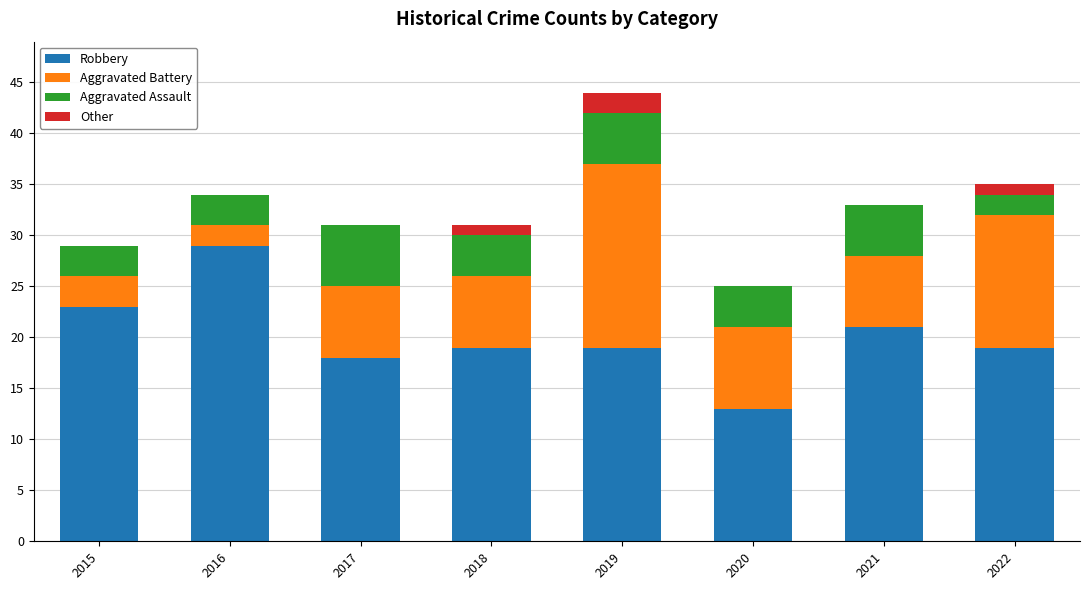

Are the bars horizontal?

No